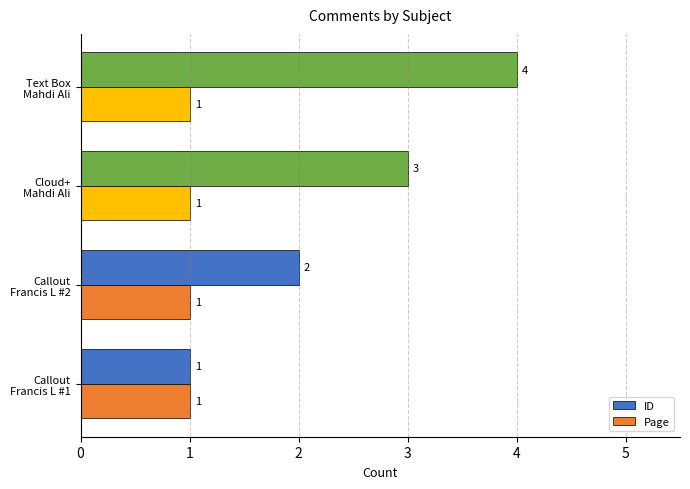

How many data points does each series have?

4